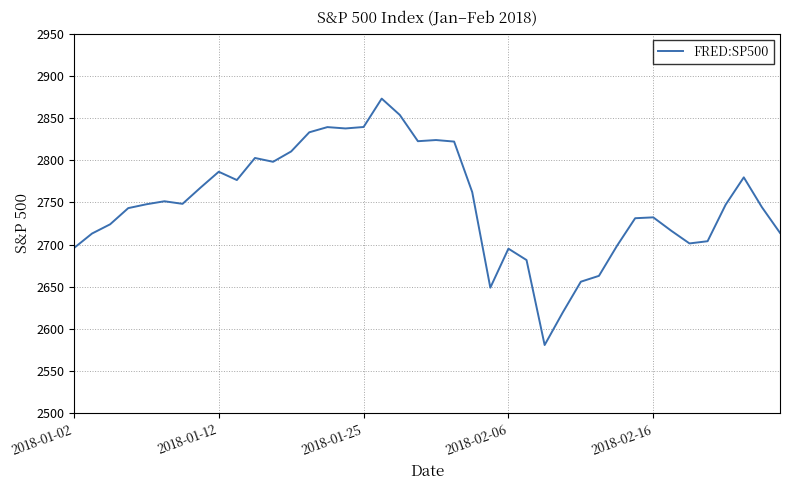

What is the difference between the maximum and minimum values?

291.9